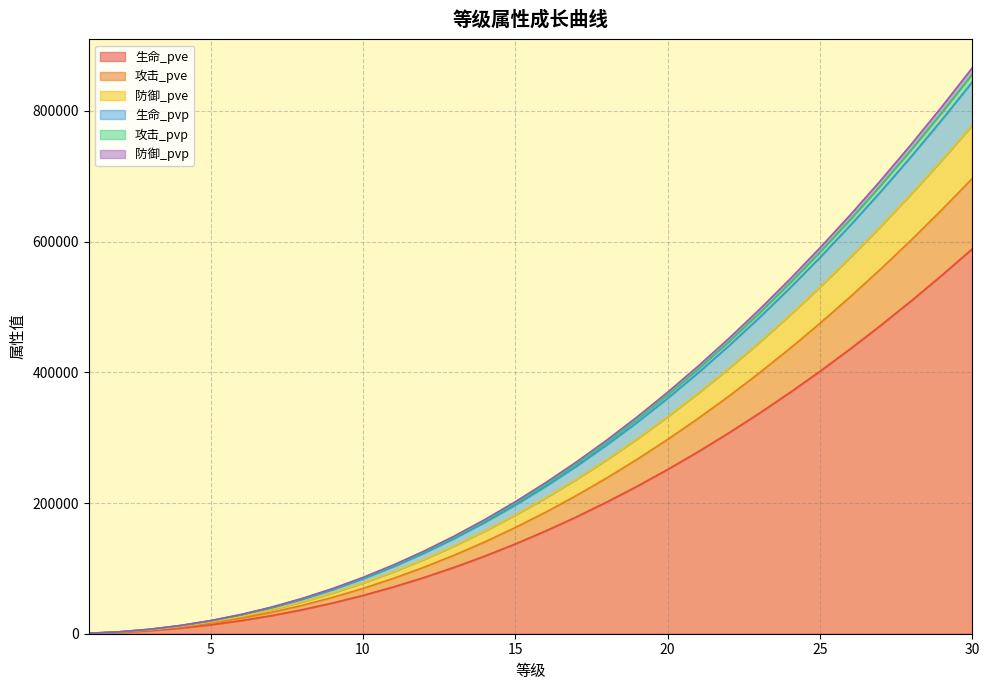

True or false: 防御_pve and 生命_pve intersect in this chart.

False